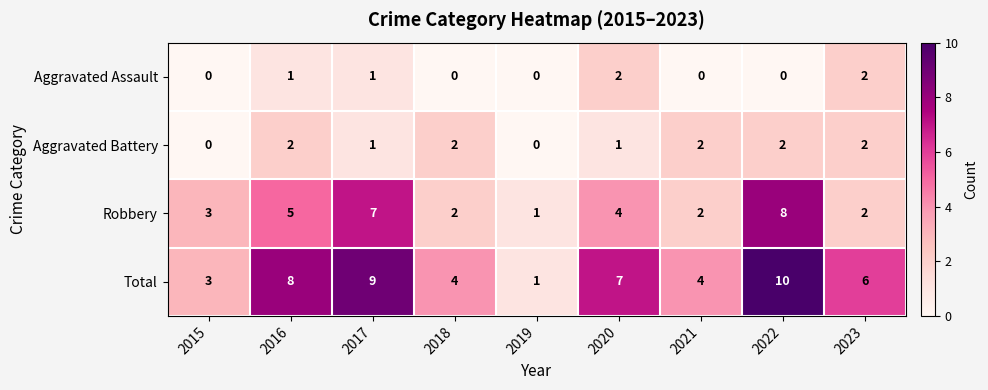

What is the average value of the Robbery series?

4